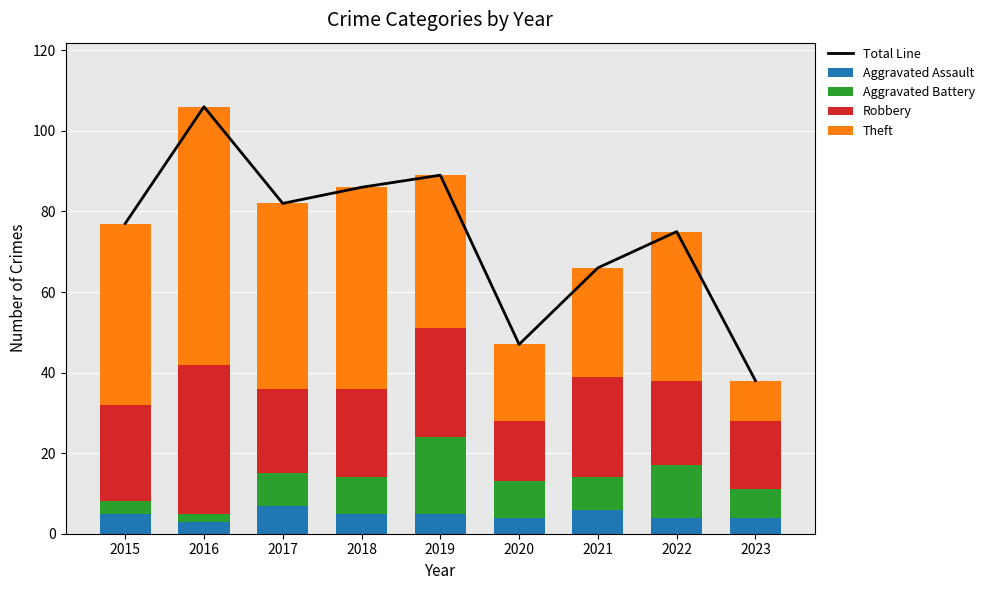

What is the value of the Robbery bar at the 4th from the left?

22